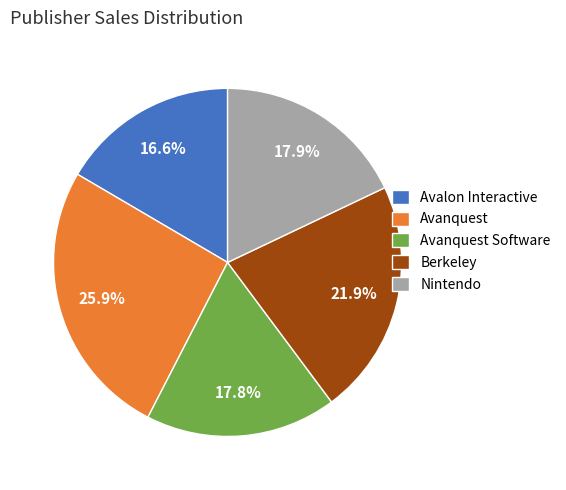

Which category has the biggest portion of the pie?

Avanquest